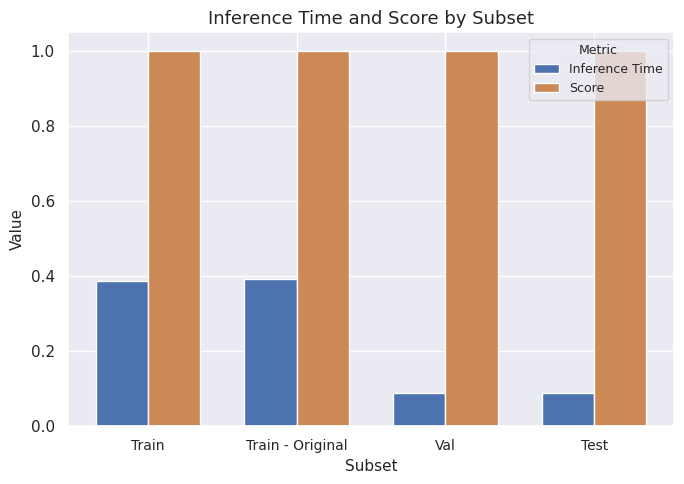

Which series has the largest range (max minus min)?

Inference Time